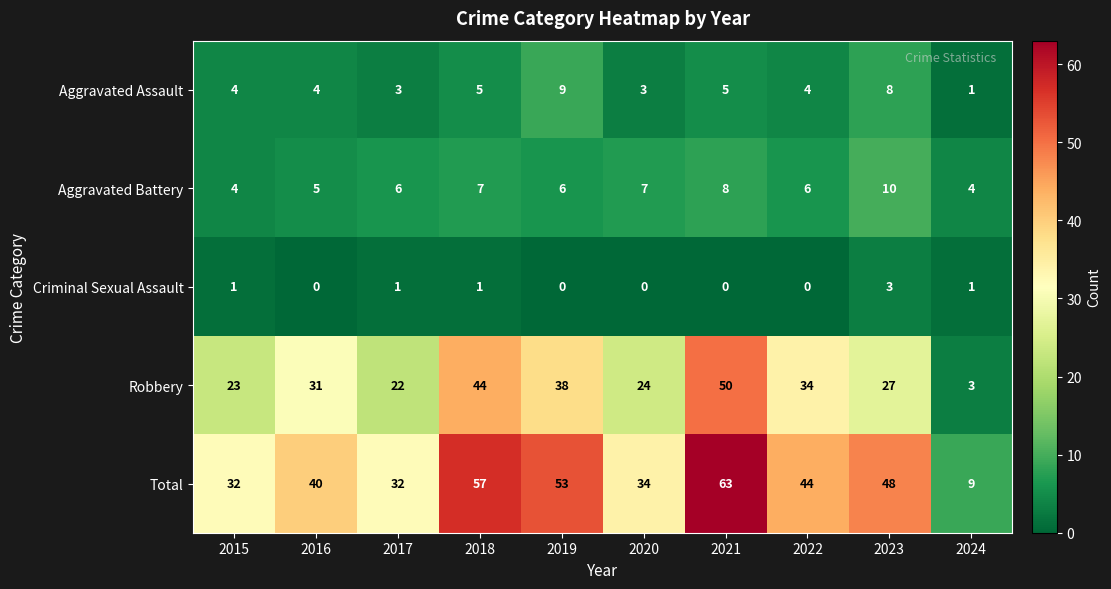

Rank the series by their maximum value, from highest to lowest.

Total, Robbery, Aggravated Battery, Aggravated Assault, Criminal Sexual Assault